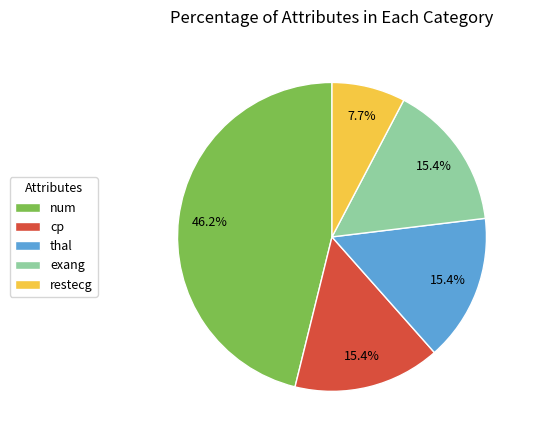

True or false: thal accounts for 27% of the total.

False